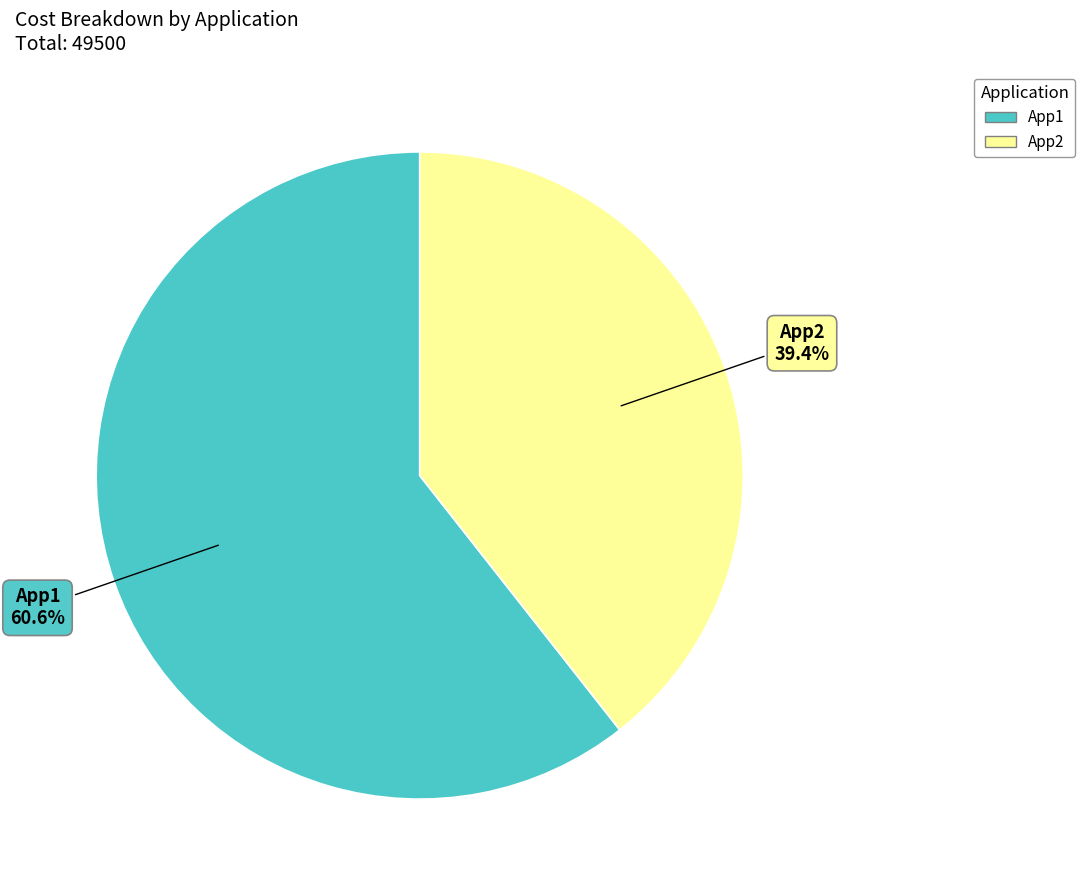

How many segments does this pie chart have?

2